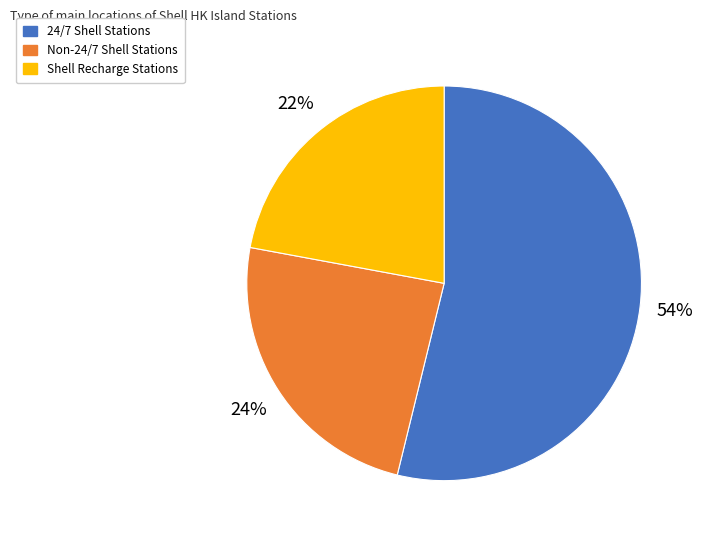

Is there any slice that represents more than half of the pie?

Yes